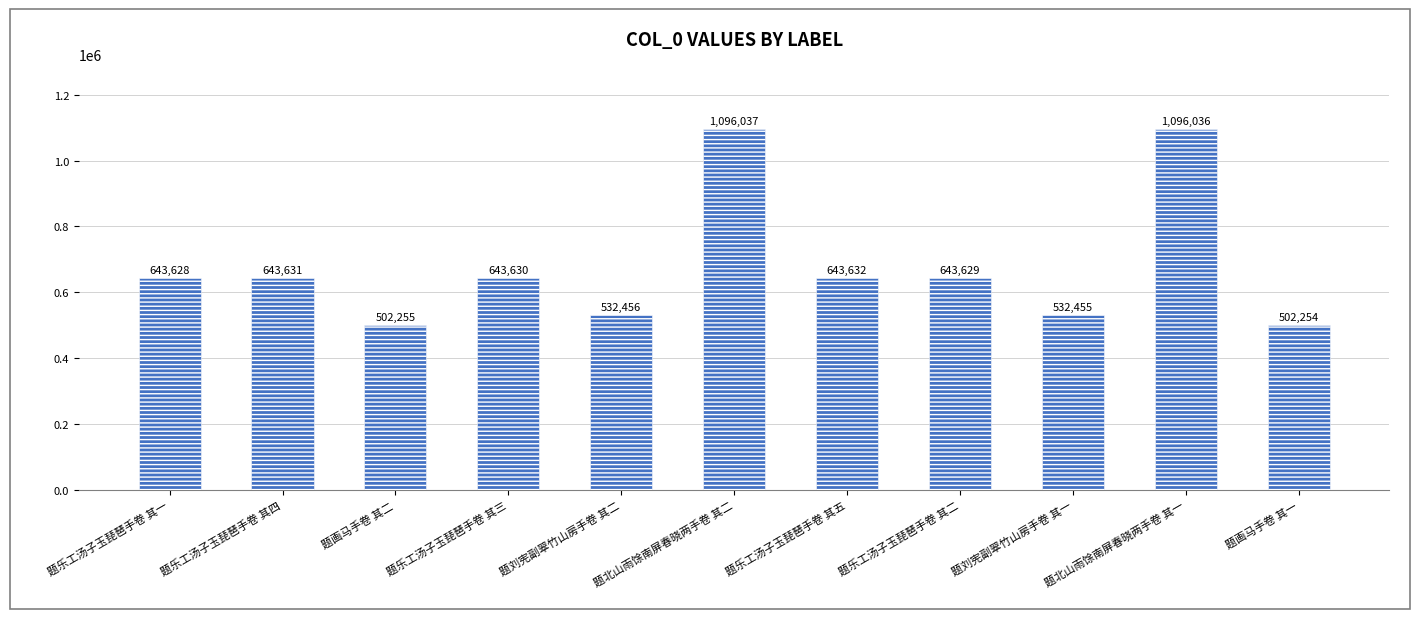

Count the number of categories in the chart.

11